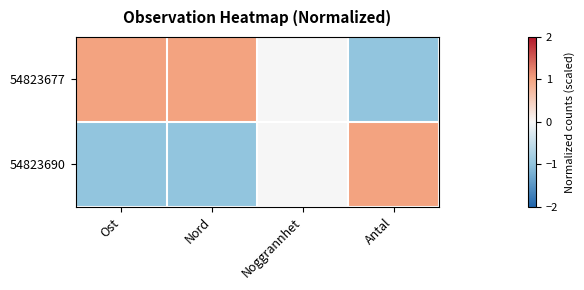

How many data points does each series have?

4